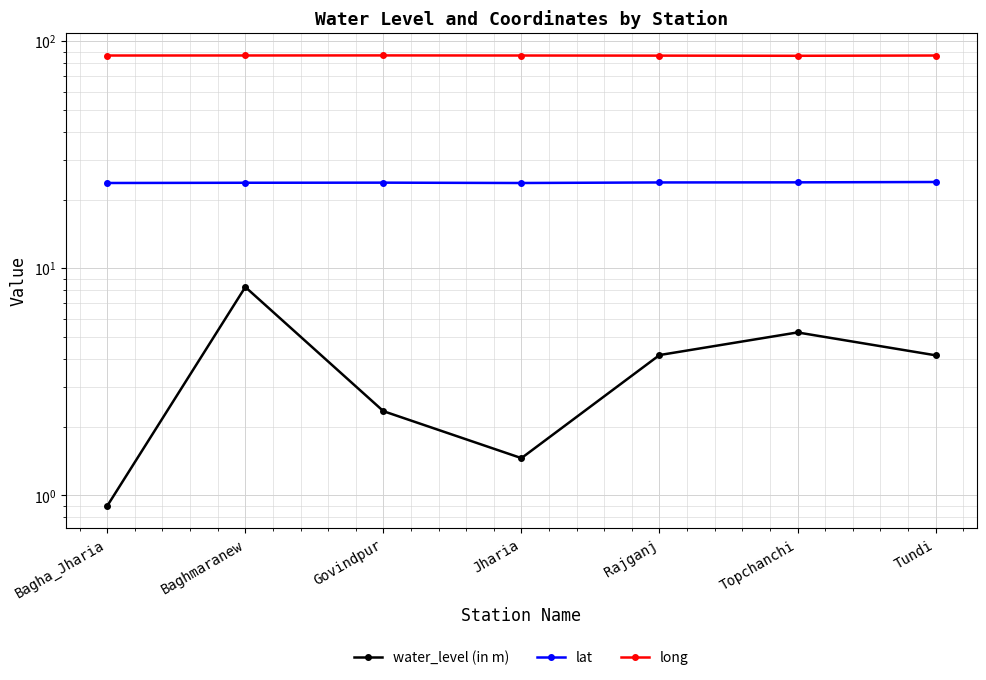

What is the total value across all series at Tundi?

114.6